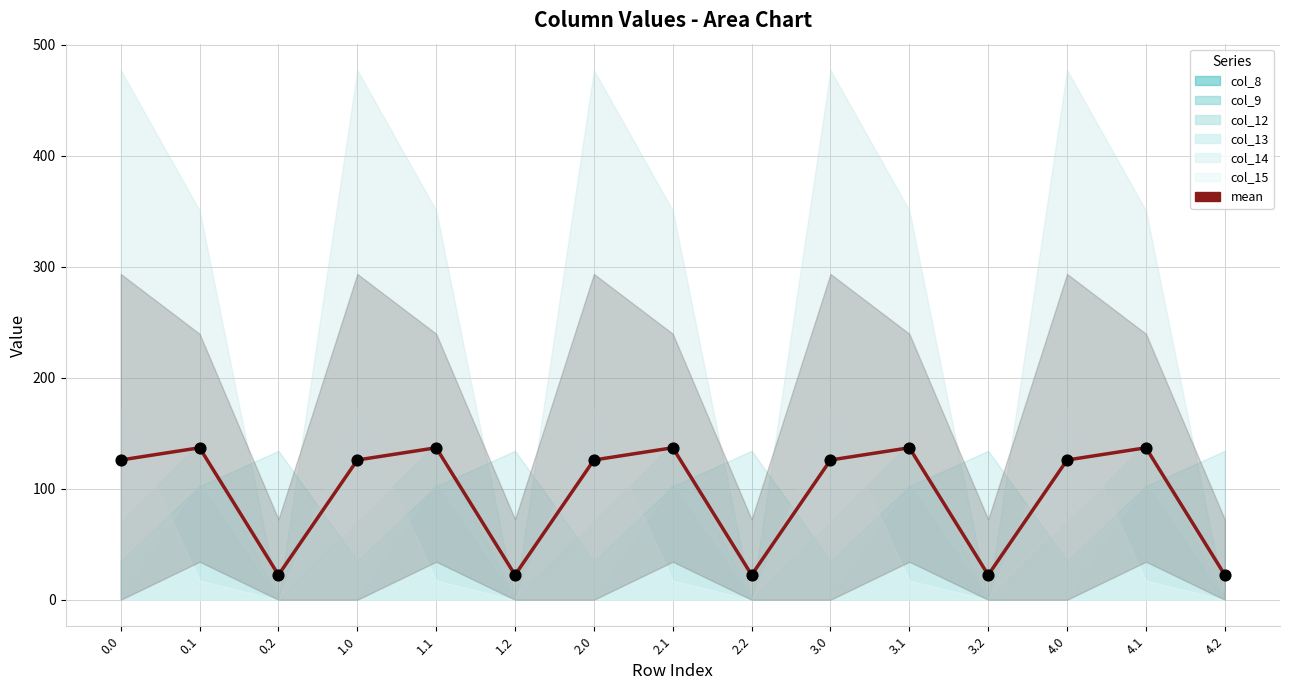

What is the ratio of the value at 3.2 to the value at 4.0?

0.2